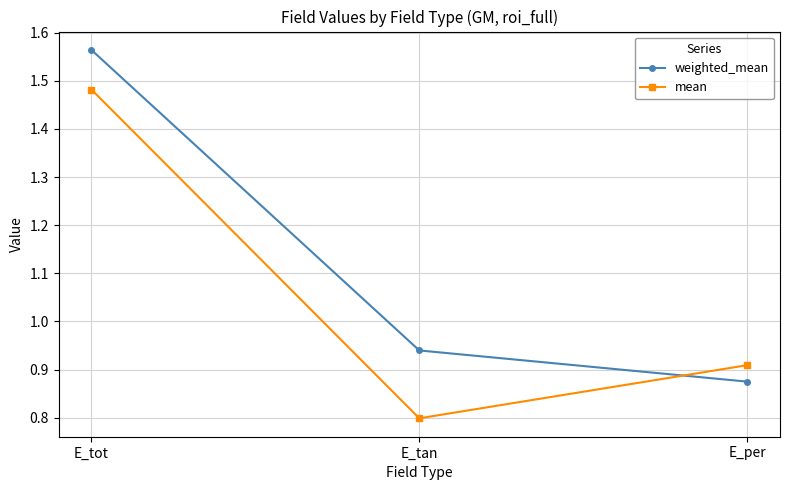

What is the label of the 3rd point from the left?

E_per